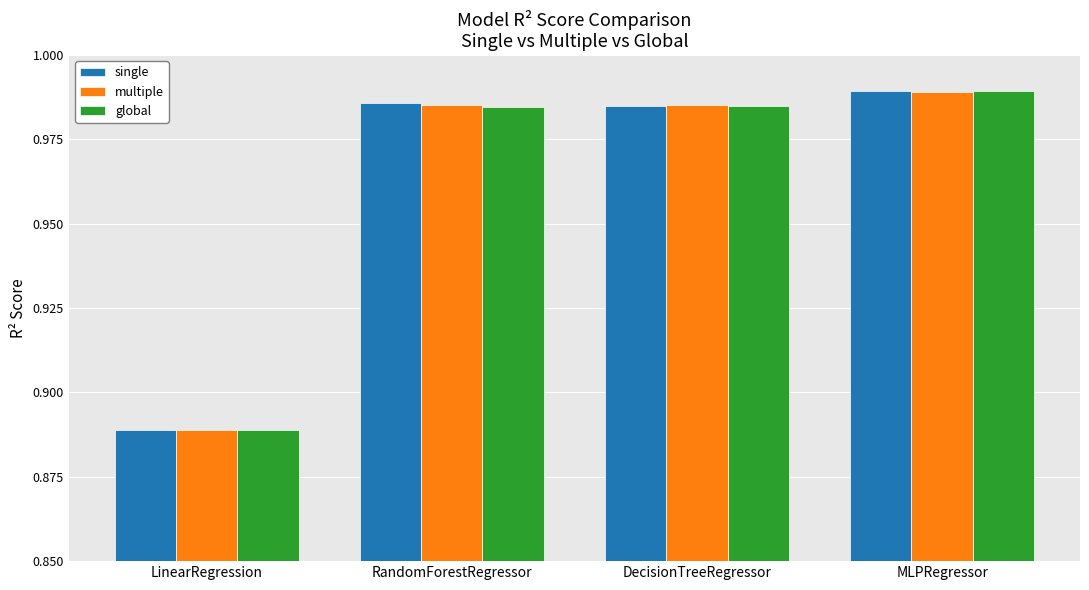

What is the label of the 3rd bar from the right?

RandomForestRegressor